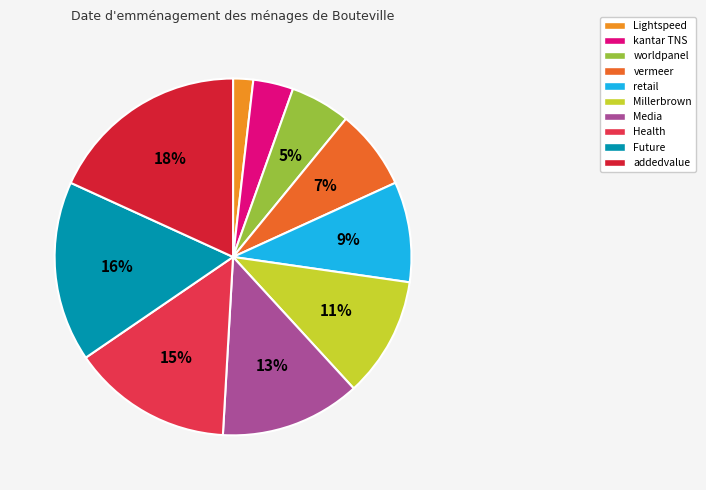

Rank the categories by value from lowest to highest.

Lightspeed, kantar TNS, worldpanel, vermeer, retail, Millerbrown, Media, Health, Future, addedvalue